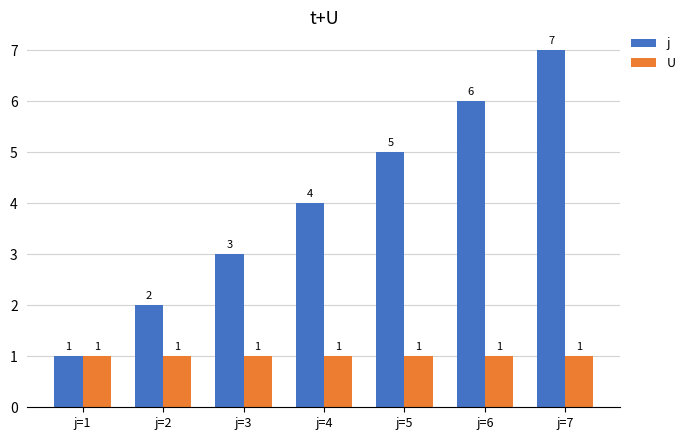

What is the value of the U bar at the 7th from the left?

1